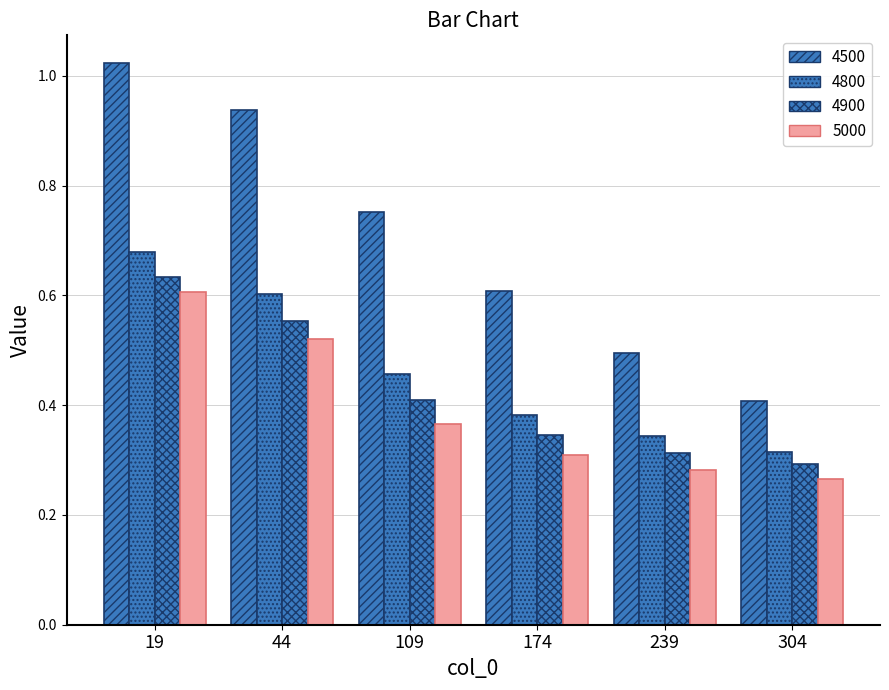

How many distinct data groups are displayed?

4